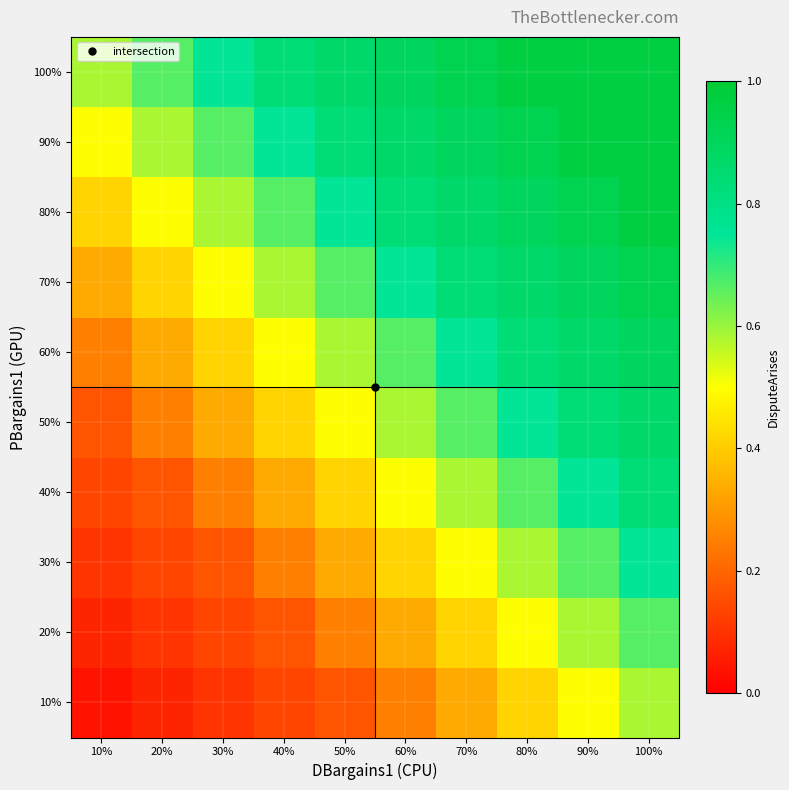

Count the number of data series in this chart.

10